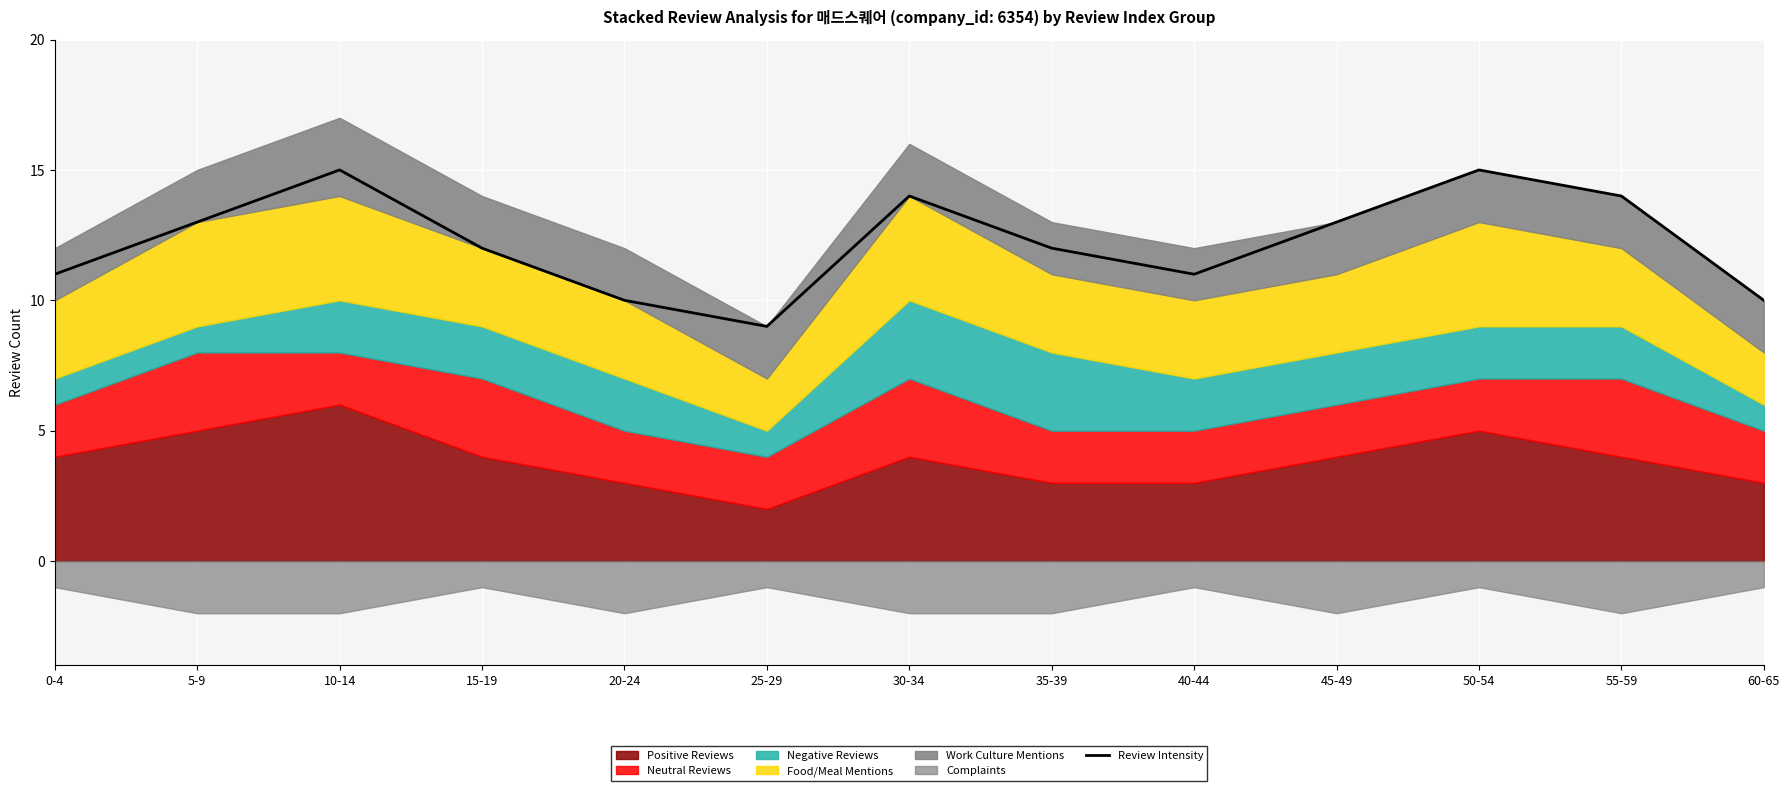

The chart shows a value of 12 at 35-39. True or false?

True